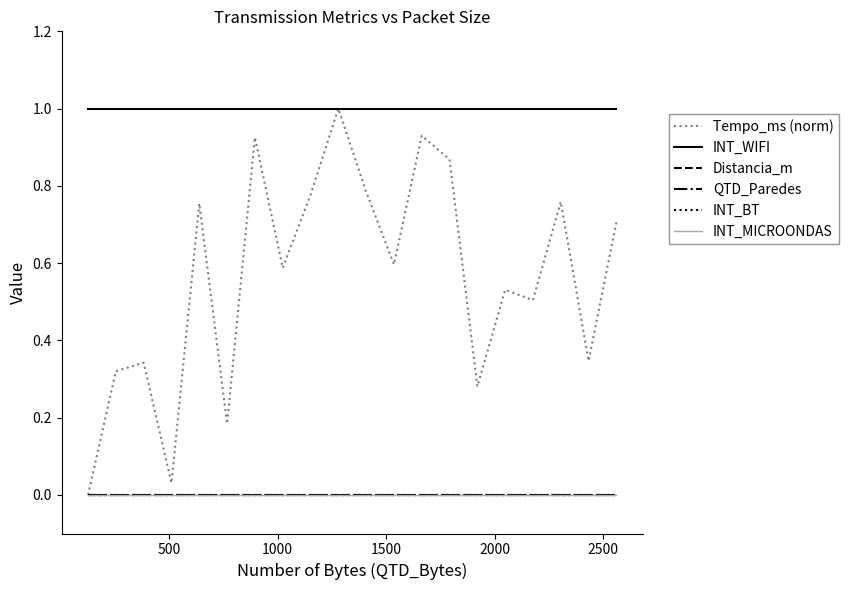

Does the chart display data point markers on the line(s)?

No